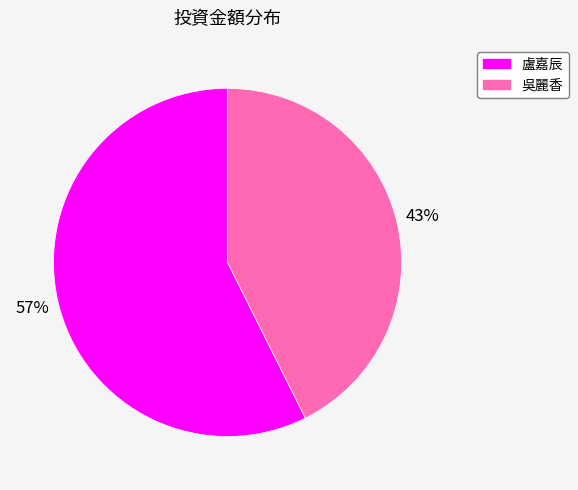

True or false: 盧嘉辰 accounts for 57% of the total.

True